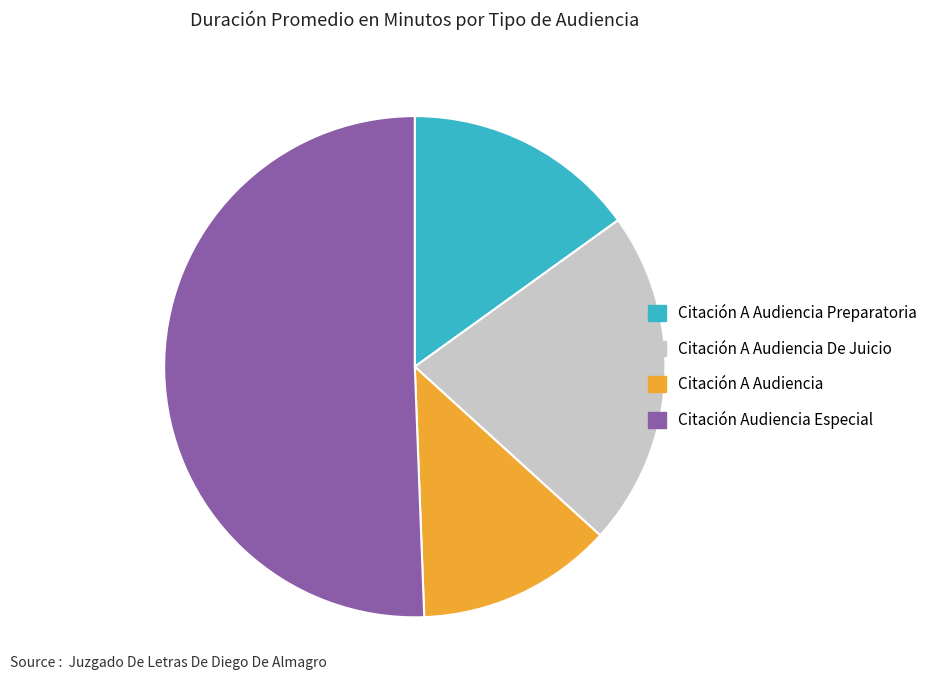

Which slice represents more than half of the pie?

Citación Audiencia Especial